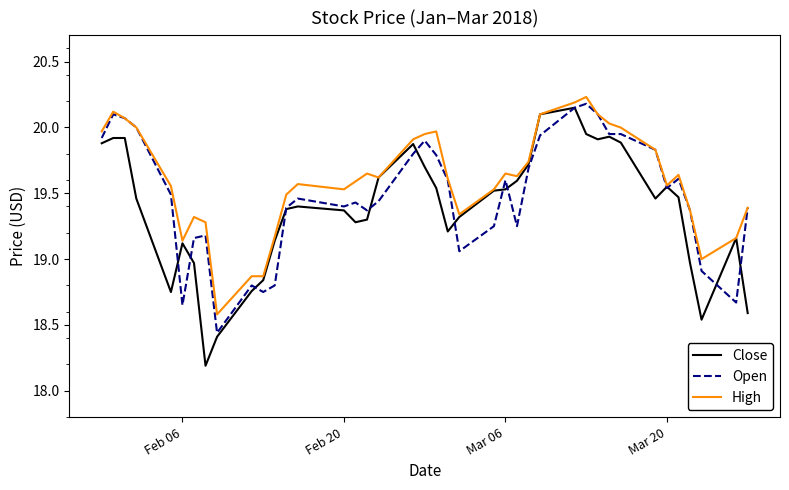

Which series has the largest range (max minus min)?

Close